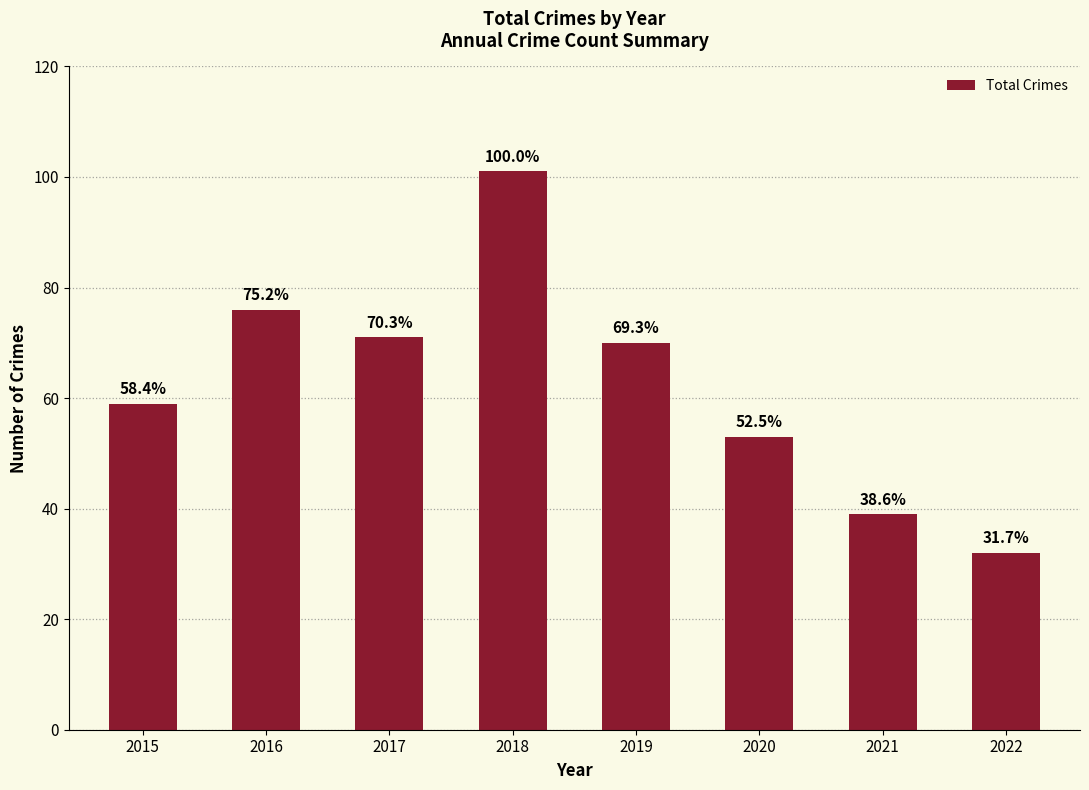

What is the value of the 8th bar from the left?

32